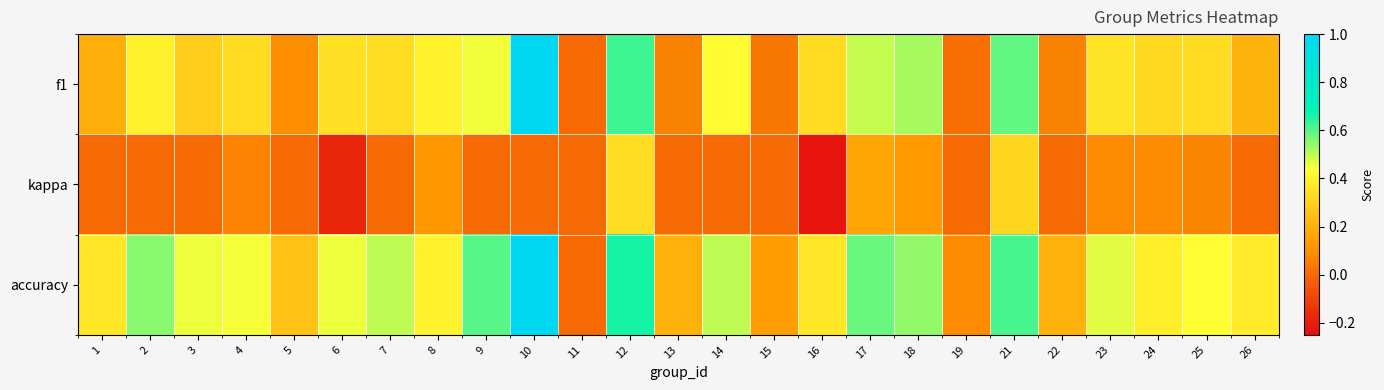

Which series has the largest range (max minus min)?

f1